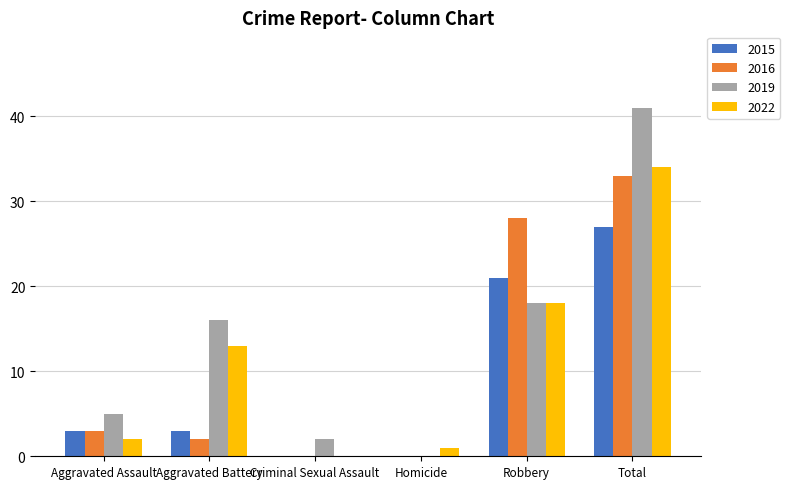

What is the sum of the 2016 values at Criminal Sexual Assault and Robbery?

28